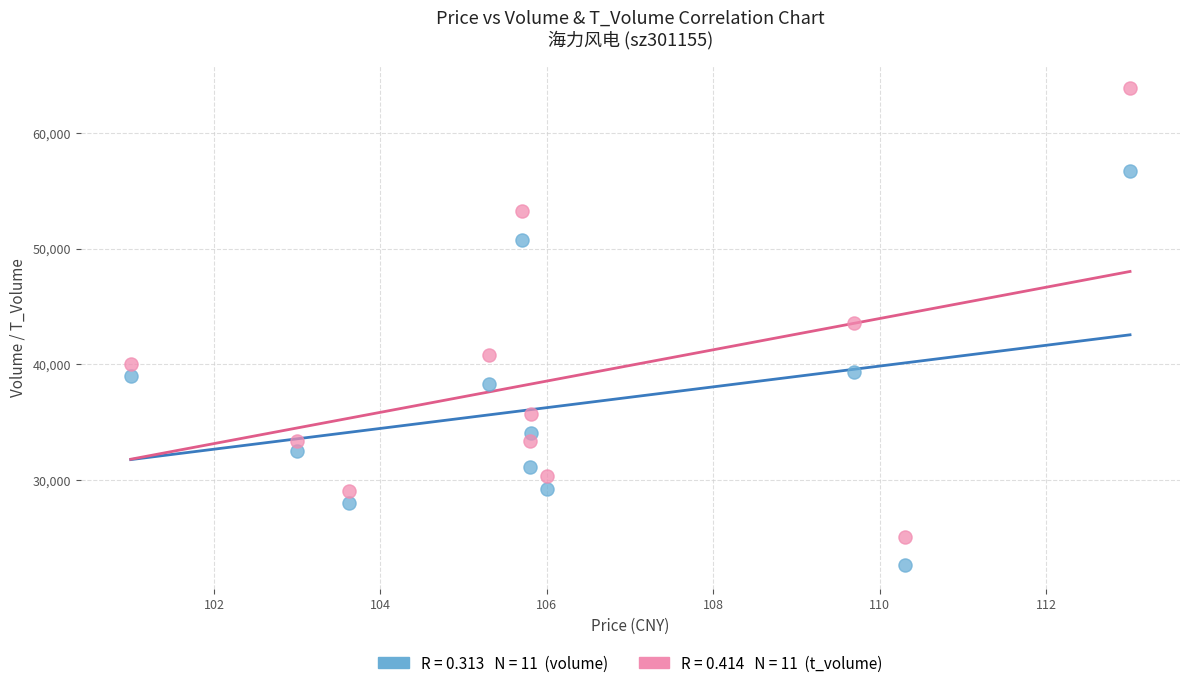

Across all data points, what is the range of Y values (max minus min)?

41220